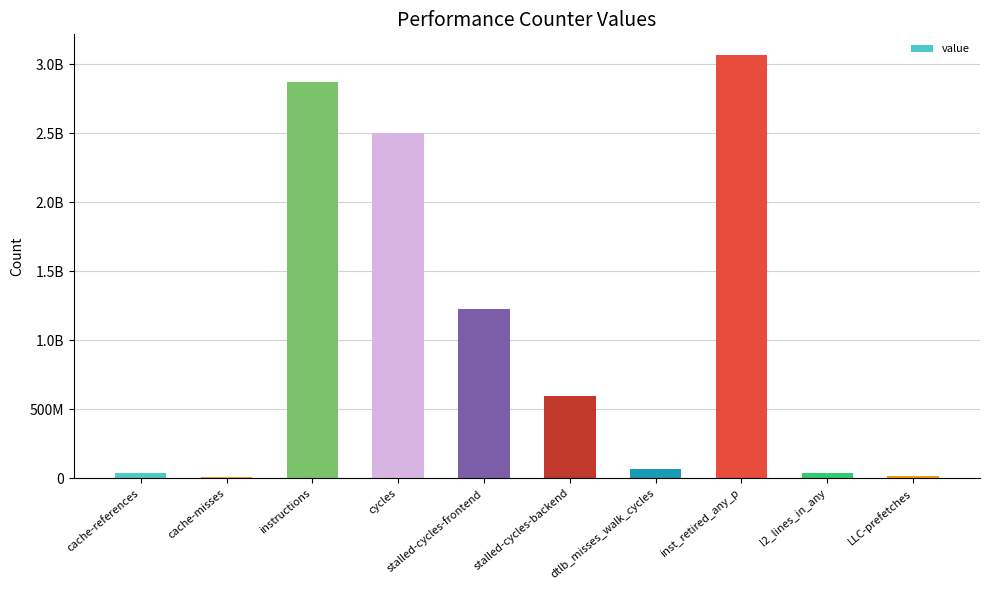

What is the maximum value shown in the chart?

3065273274